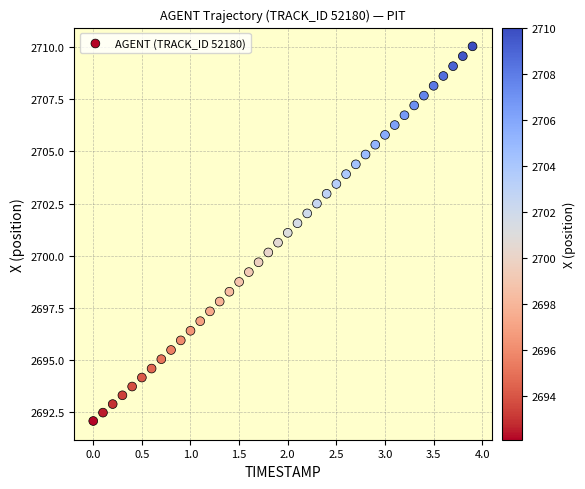

What is the range of Y values (max minus min)?

17.9